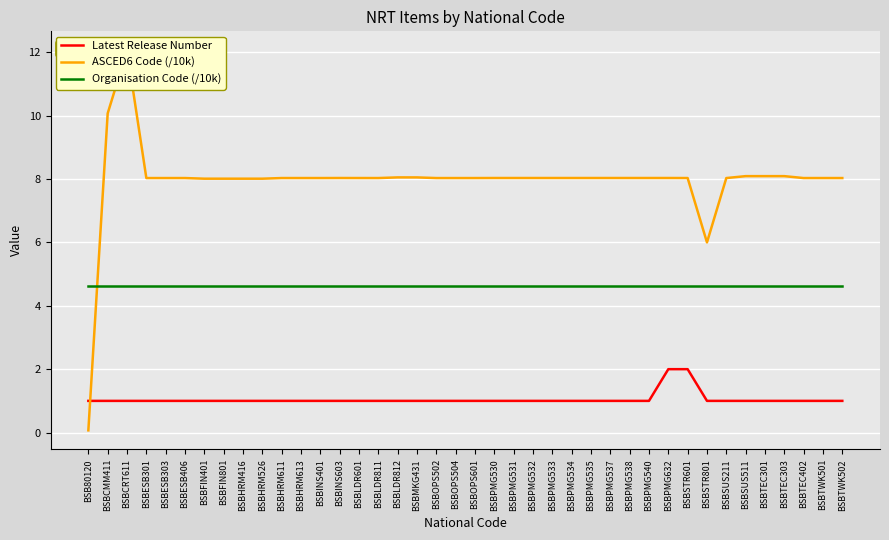

Which series changed the most between BSBFIN801 and BSBTEC402?

ASCED6 Code (/10k)